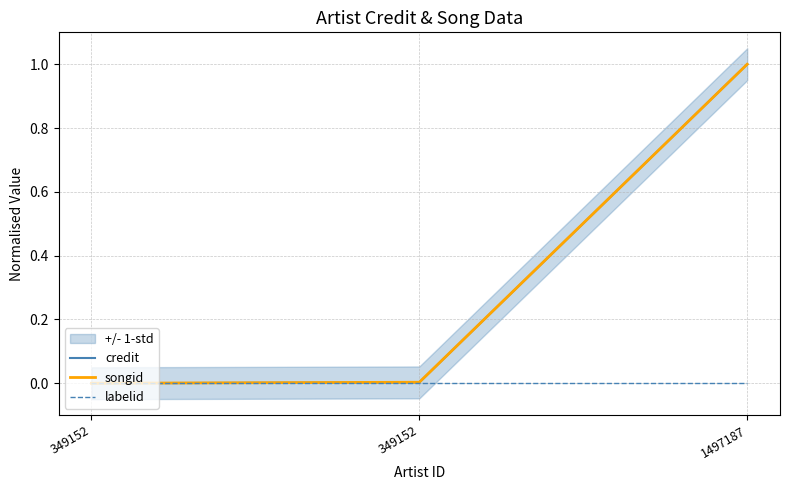

Which series has the largest range (max minus min)?

credit